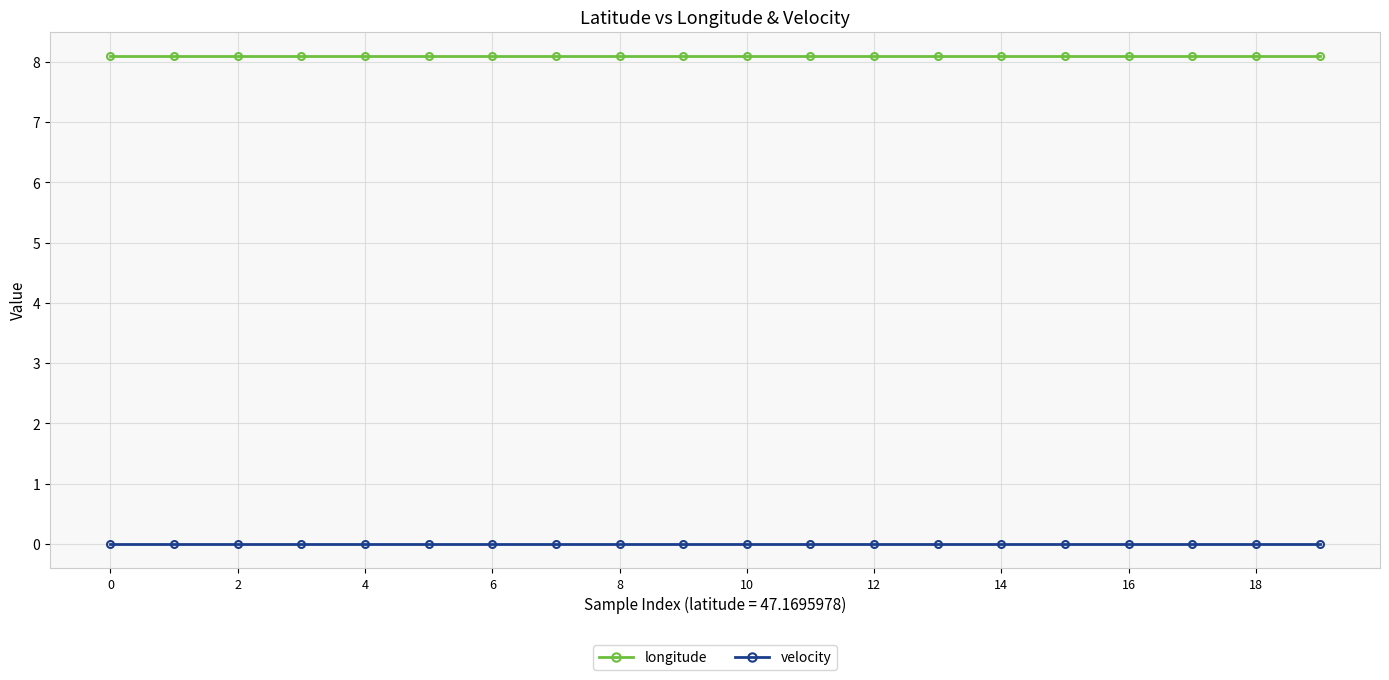

True or false: longitude and velocity intersect in this chart.

False